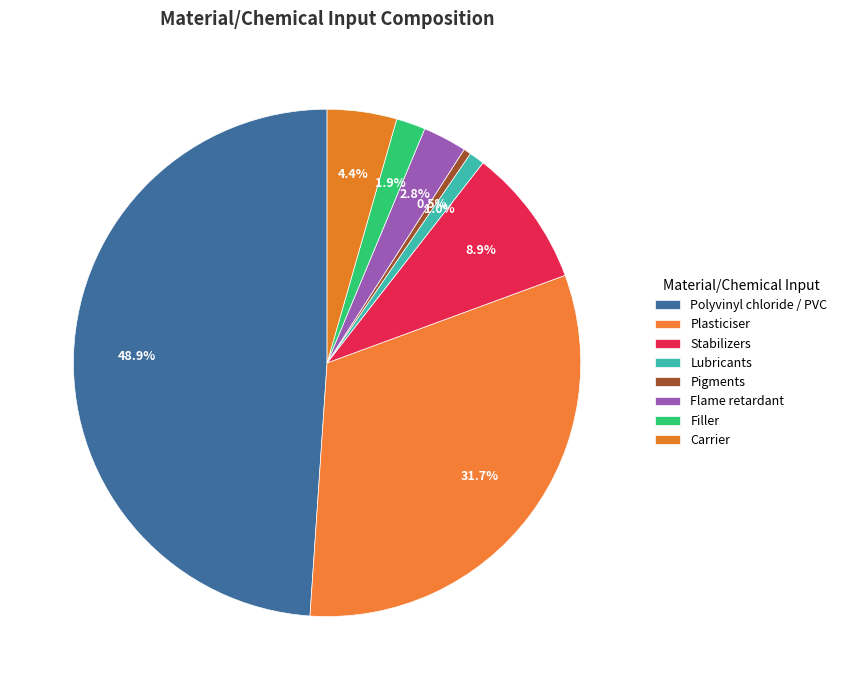

To the nearest percent, what is the combined percentage of Carrier and Lubricants?

5%